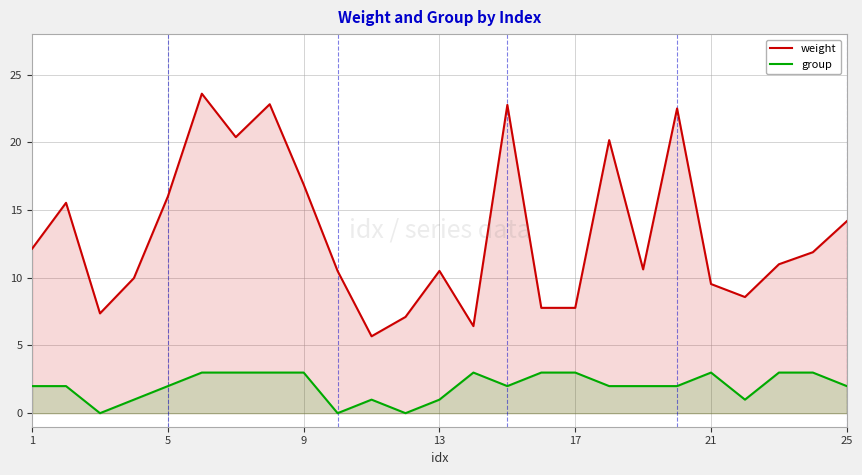

What is the highest value of the group series?

3.0